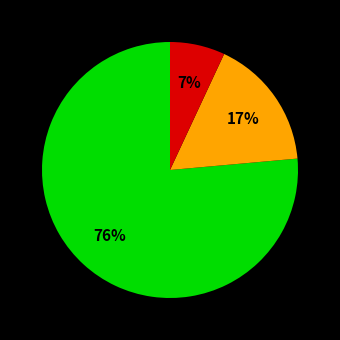

To the nearest percent, what is the difference between the largest and smallest slice percentages?

69%